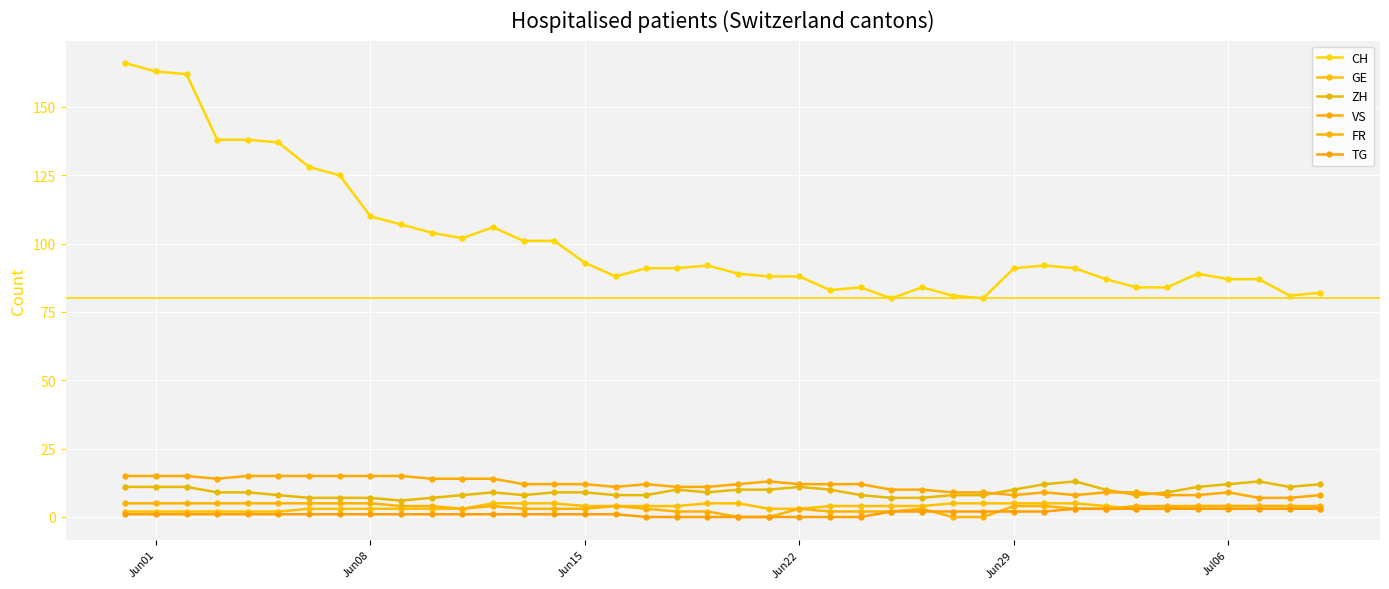

At which label does VS first exceed 12?

Jun01